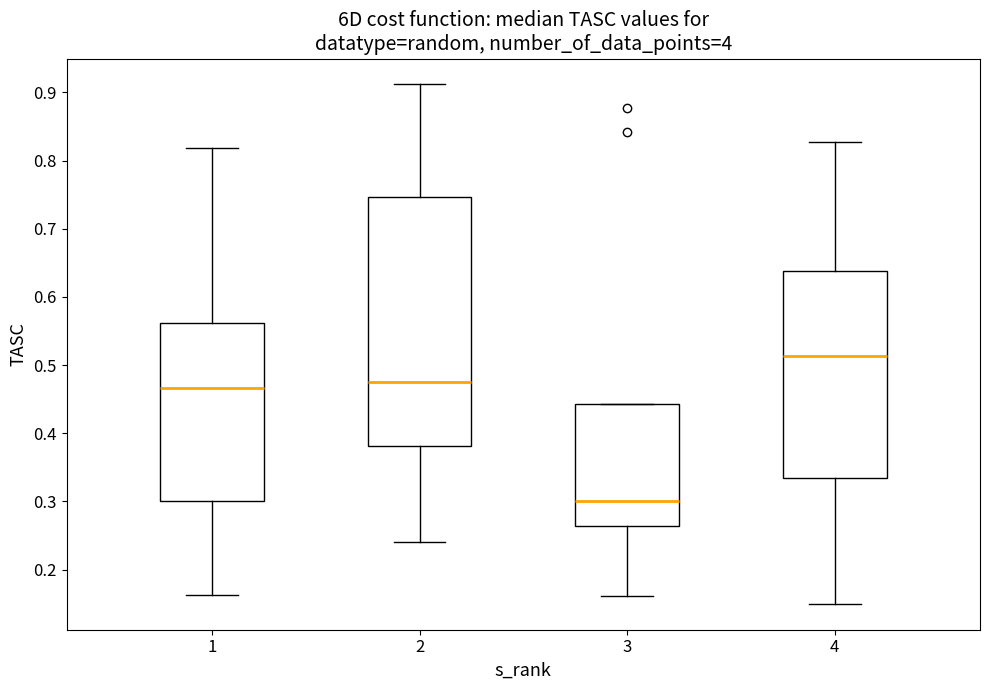

Reading left to right, read every box against the y-axis: the position of its median line, the range the box covers, and the ends of its whiskers. The values are not printed on the chart, so give them approximately, as read against the axis.

1: median 0.47, box 0.30 to 0.56, whiskers 0.16 to 0.82
2: median 0.48, box 0.38 to 0.75, whiskers 0.24 to 0.91
3: median 0.30, box 0.26 to 0.44, whiskers 0.16 to 0.44
4: median 0.51, box 0.33 to 0.64, whiskers 0.15 to 0.83